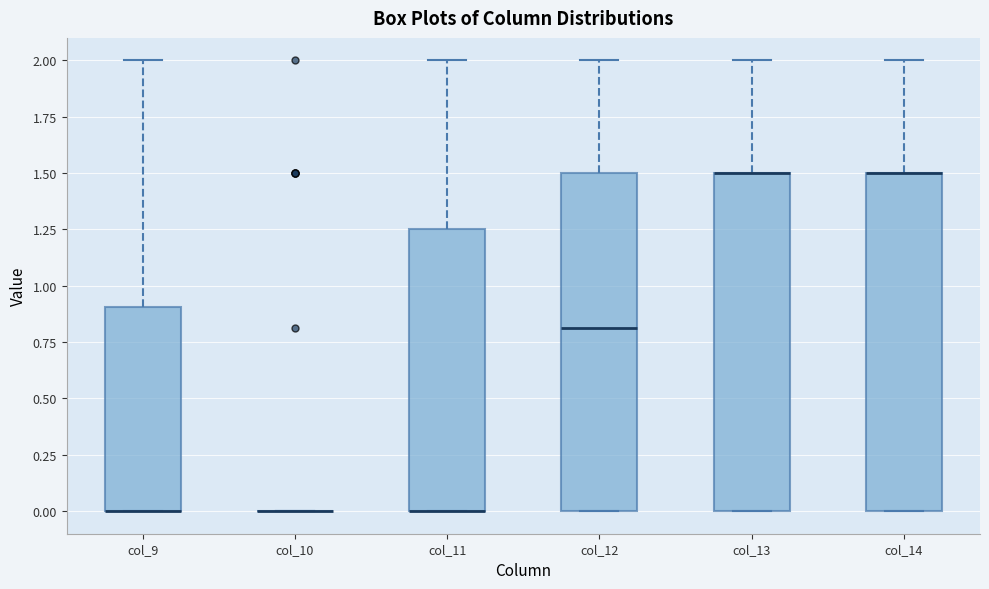

Reading left to right, read every box against the y-axis: the position of its median line, the range the box covers, and the ends of its whiskers. The values are not printed on the chart, so give them approximately, as read against the axis.

col_9: median 0.00 (drawn on the box's lower edge), box 0.00 to 0.90, whiskers 0.00 to 2.00
col_10: box collapsed to a line at 0.00, whiskers 0.00 to 0.00
col_11: median 0.00 (drawn on the box's lower edge), box 0.00 to 1.25, whiskers 0.00 to 2.00
col_12: median 0.80, box 0.00 to 1.50, whiskers 0.00 to 2.00
col_13: median 1.50 (drawn on the box's upper edge), box 0.00 to 1.50, whiskers 0.00 to 2.00
col_14: median 1.50 (drawn on the box's upper edge), box 0.00 to 1.50, whiskers 0.00 to 2.00